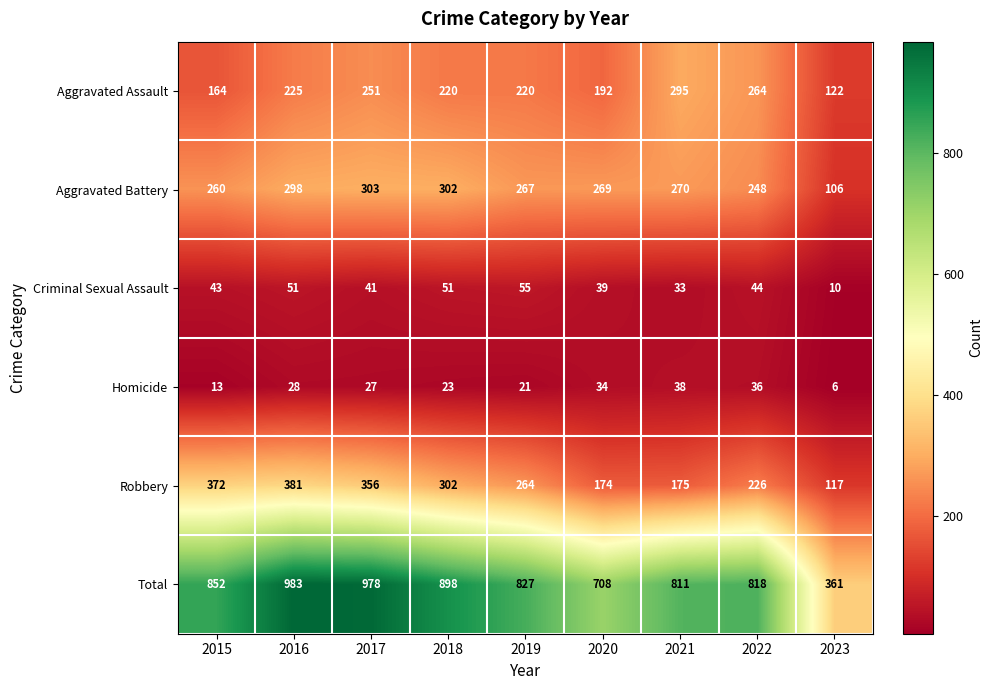

Between 2015 and 2023, which series saw the biggest shift?

Total